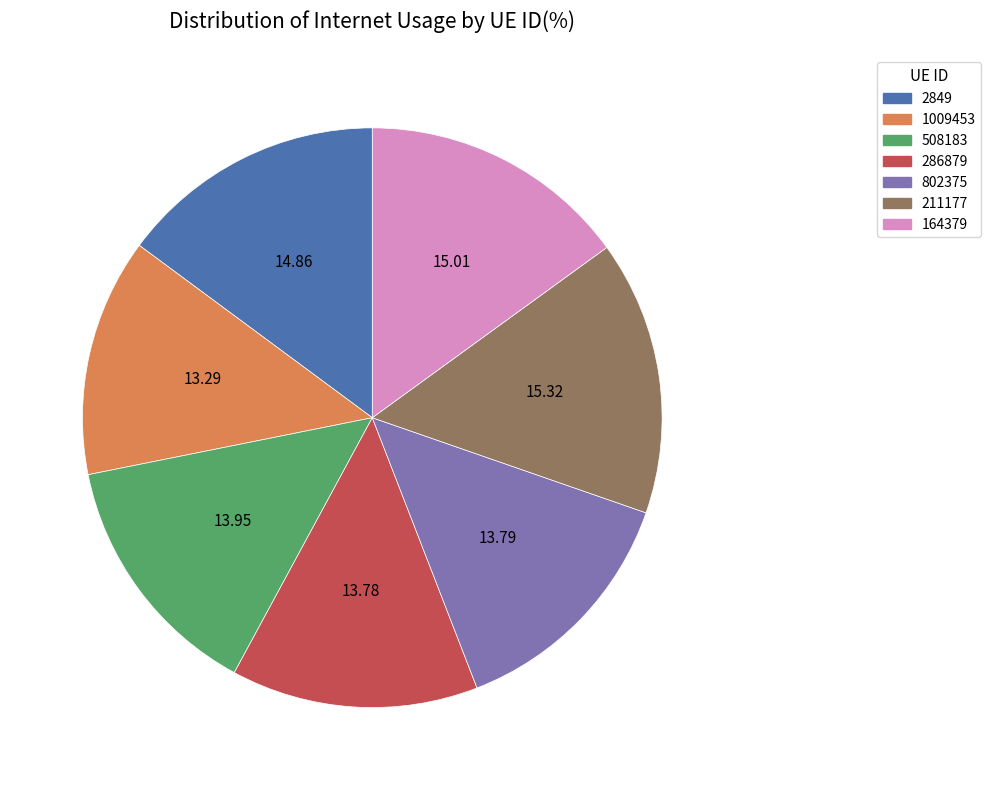

Which has a higher value, 164379 or 802375?

164379